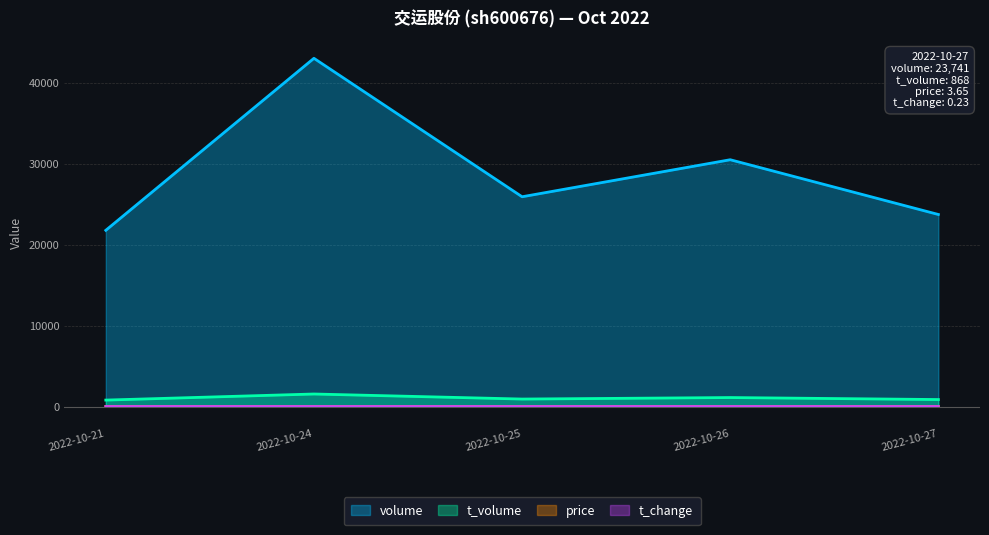

True or false: price has a value of 3.6 at 2022-10-25.

True